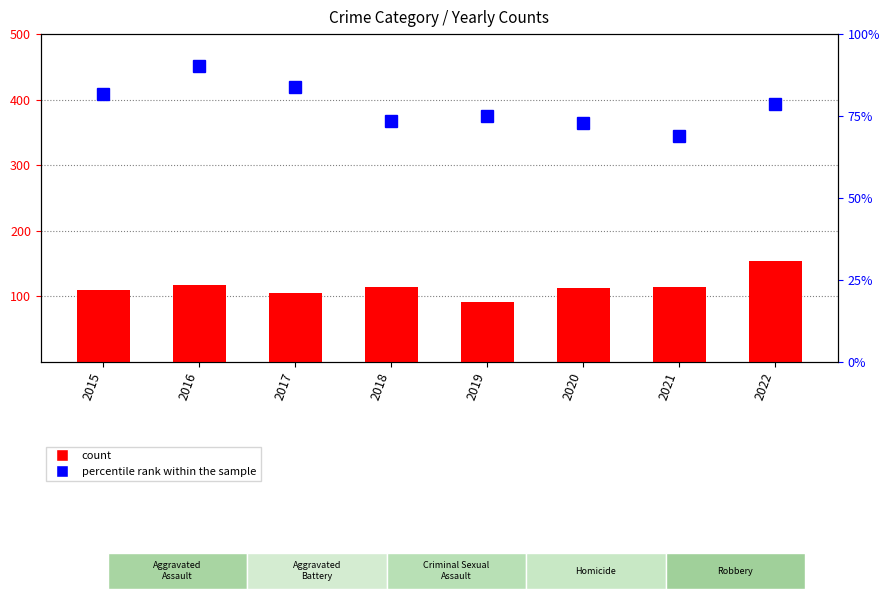

Read the Robbery value at 2022.

111.0